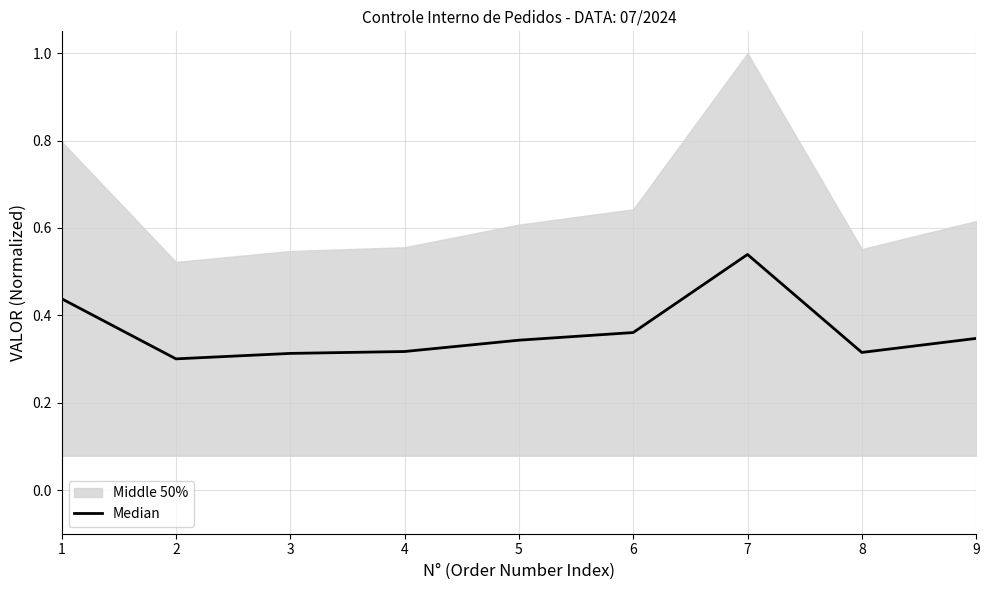

At which category does the data reach its first local peak?

7